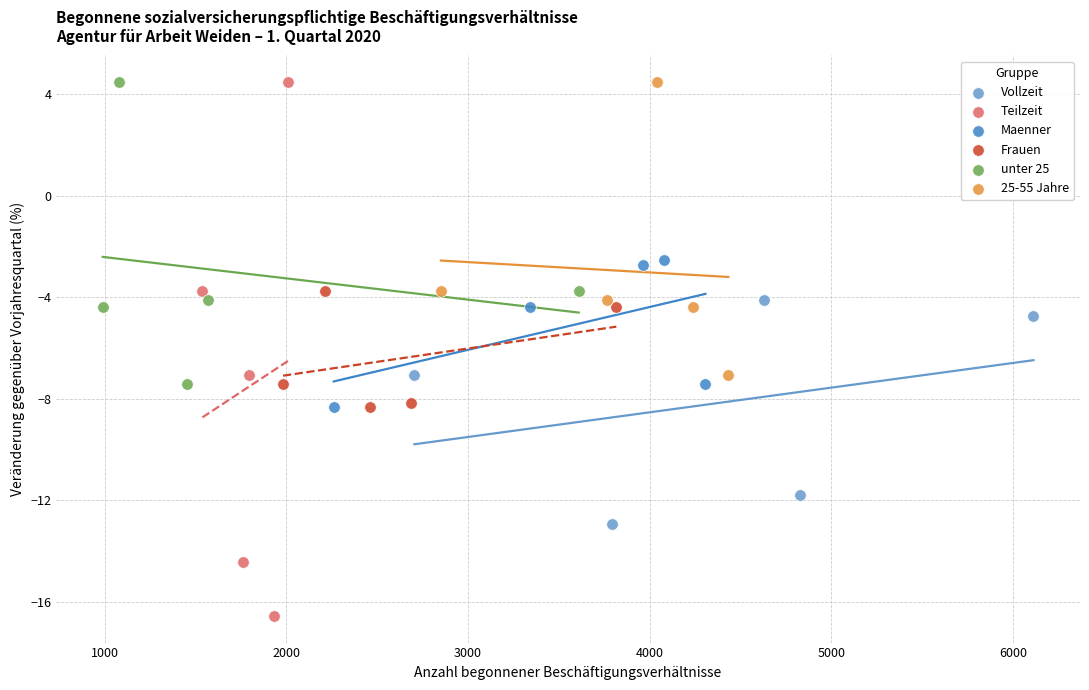

Which series has the widest spread of Y values?

Teilzeit